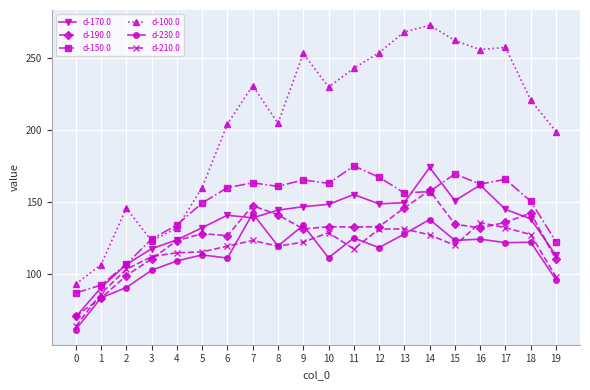

Is it true that d-230.0 equals 51.8 at 6?

False